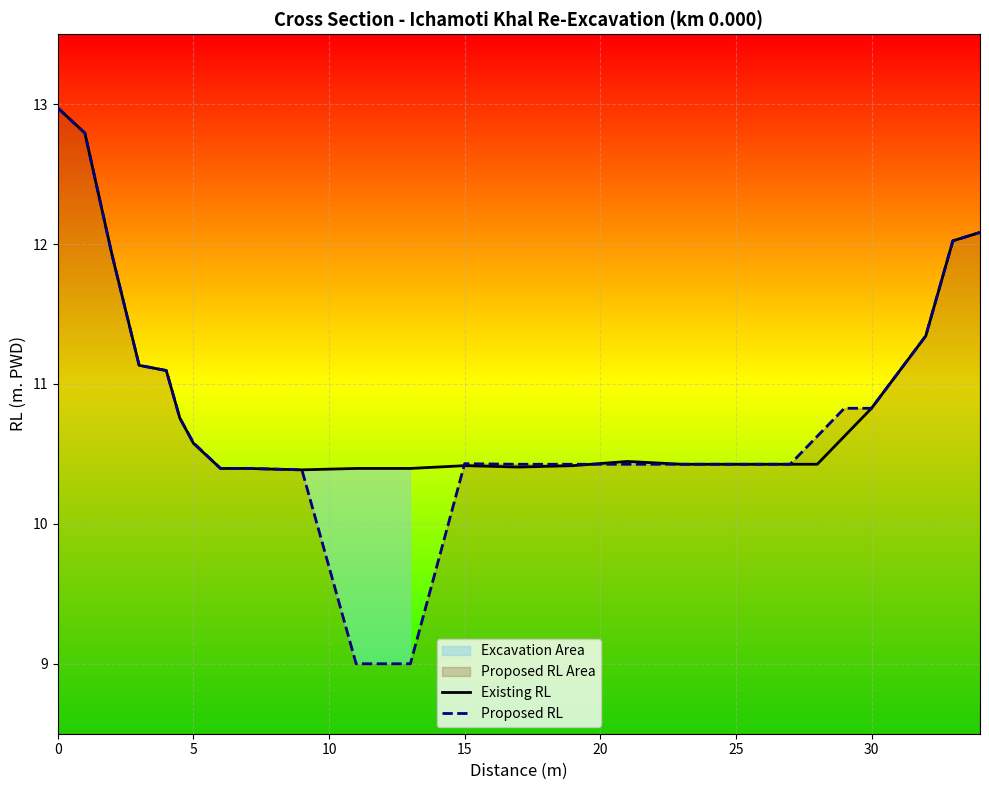

What is the lowest value of the Existing RL series?

10.4